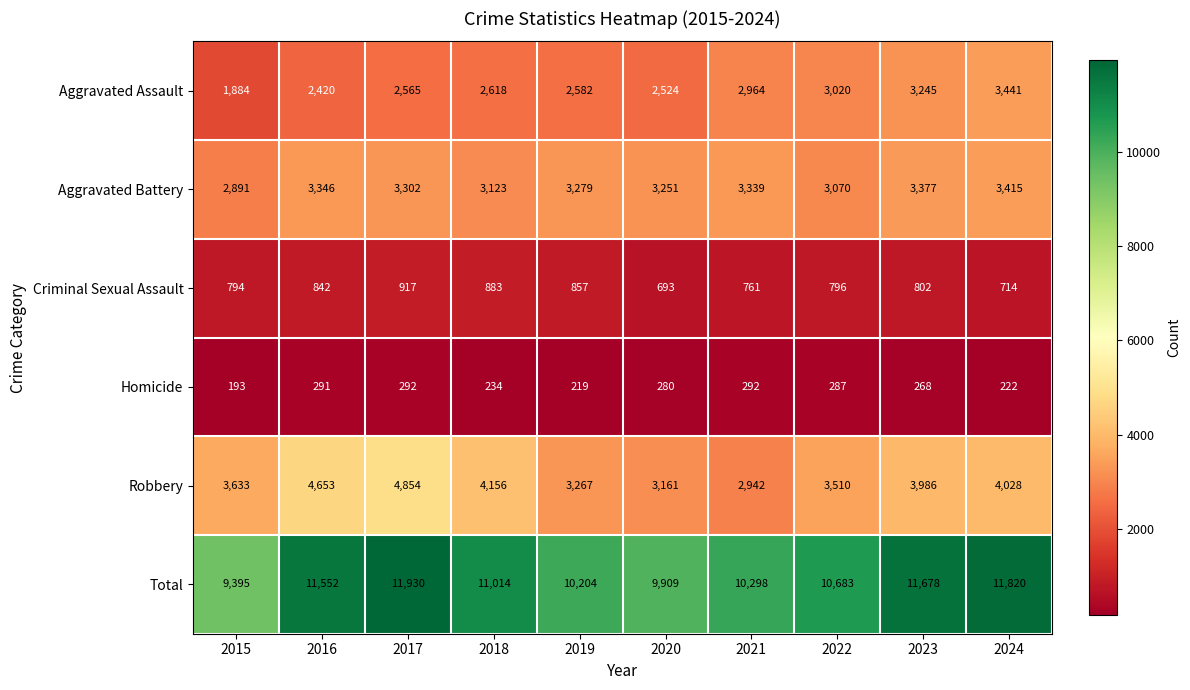

At which label does Robbery first exceed 3986?

2016